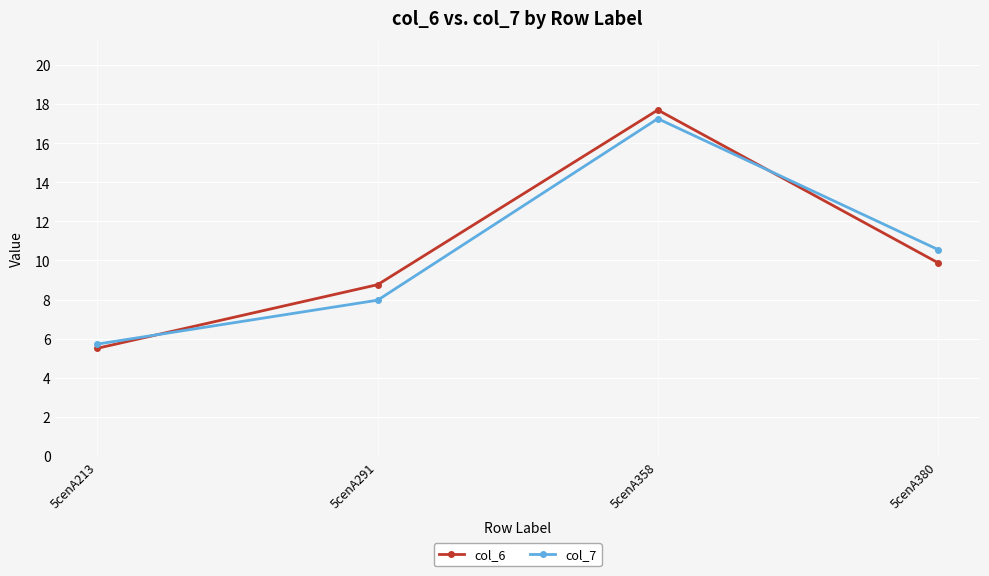

What is the average value of the col_6 series?

10.5